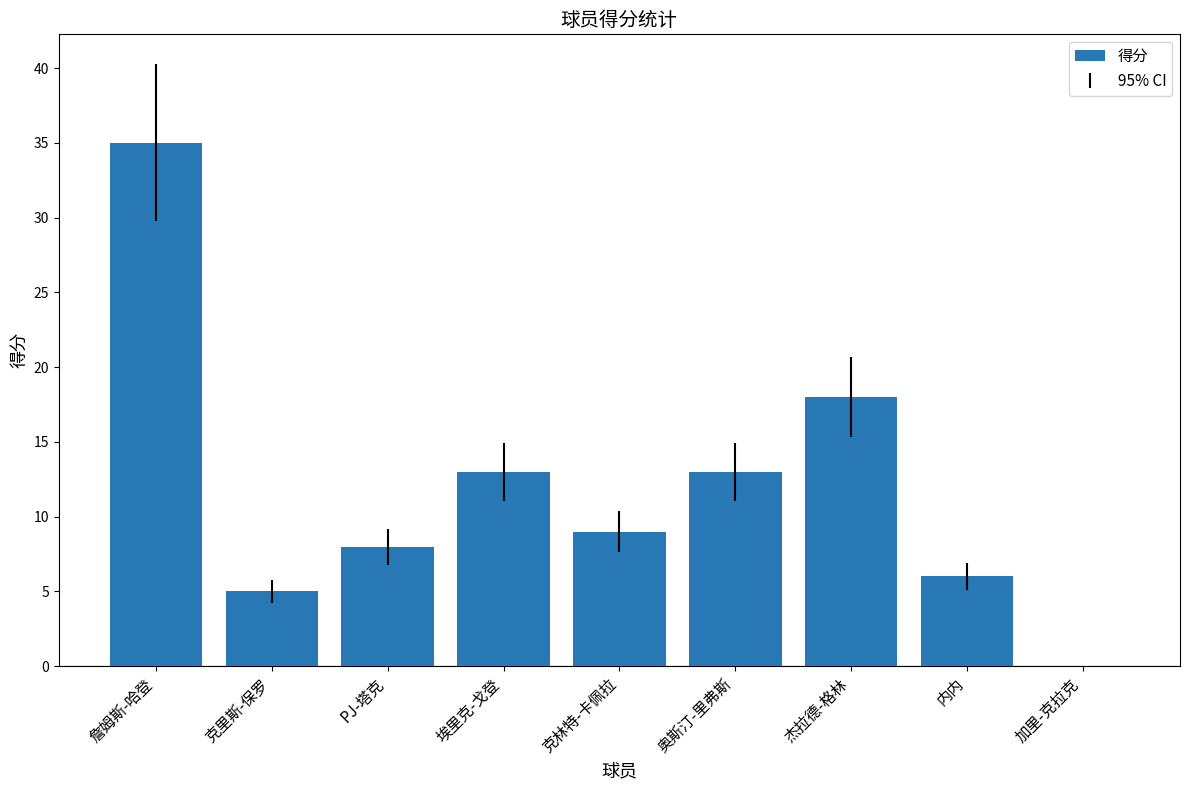

What value does the data have at 内内?

6